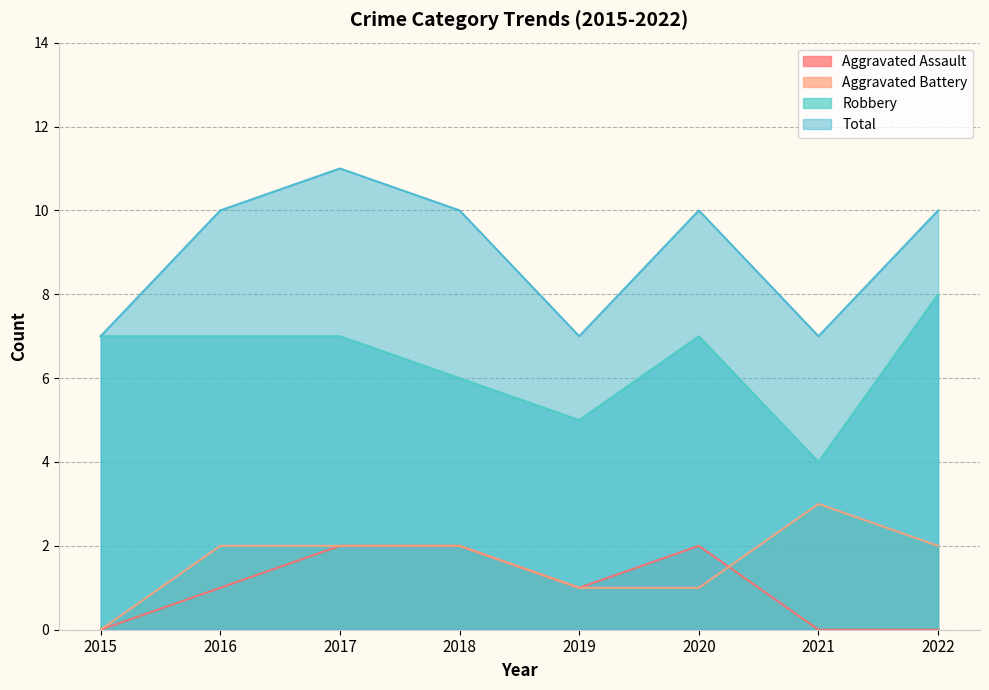

Rank the series at 2016 from highest to lowest value.

Total, Robbery, Aggravated Battery, Aggravated Assault